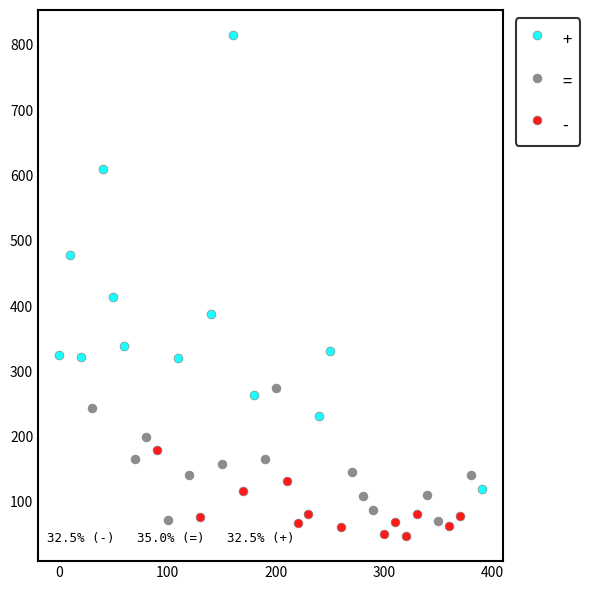

Which series has the widest spread of Y values?

+